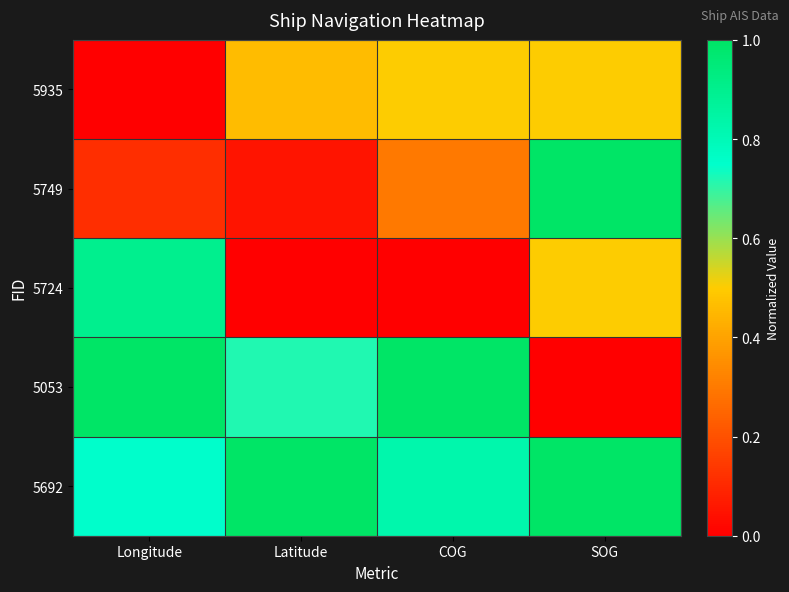

Which series has the largest total across all categories?

5692